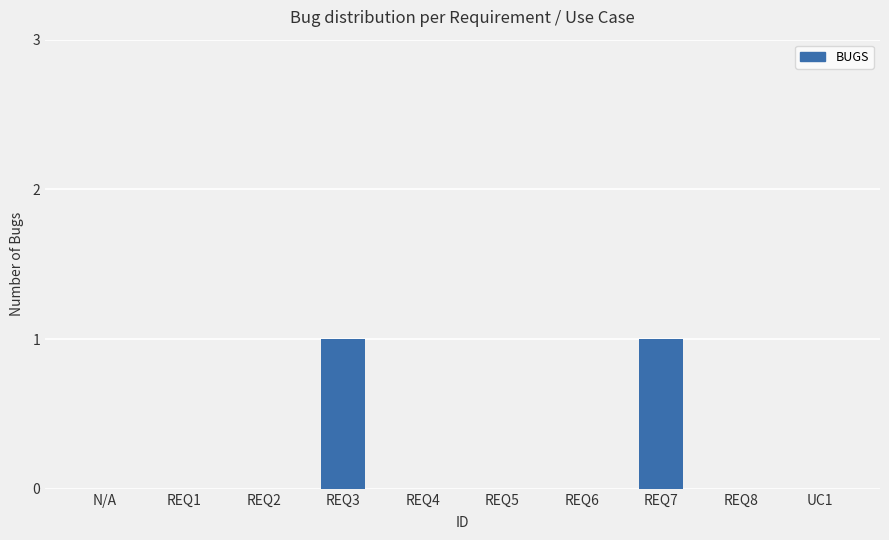

The value at REQ2 is 0. True or false?

True